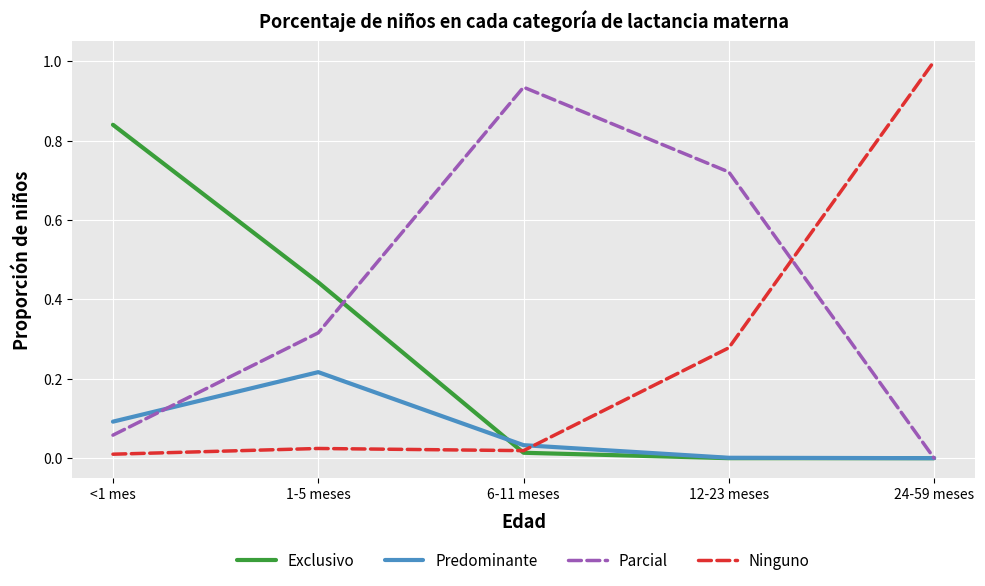

How many times do Ninguno and Parcial cross each other?

1